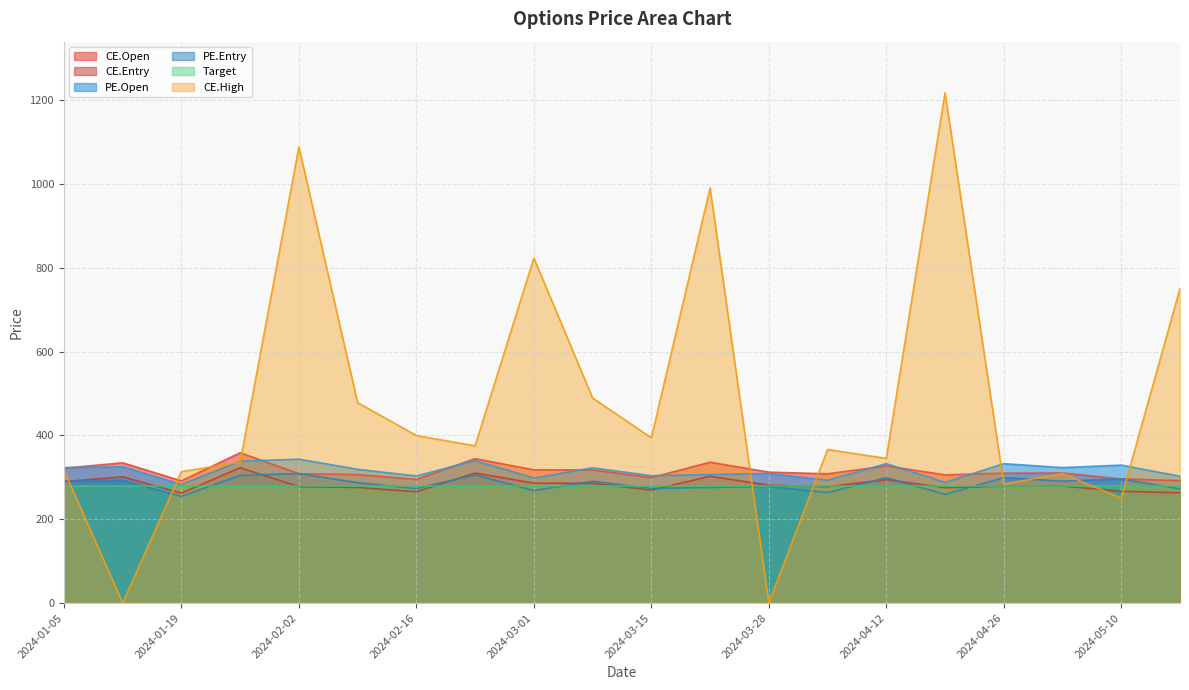

The value of PE.Entry at 2024-03-01 is 148.5. True or false?

False